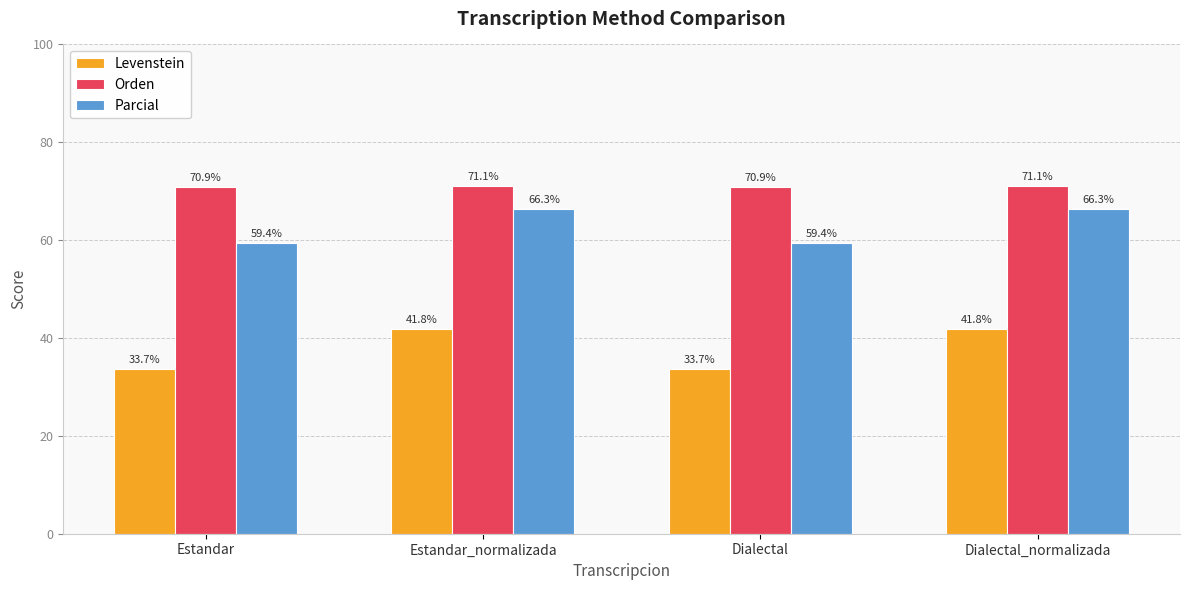

At how many categories does at least one series exceed 39?

4